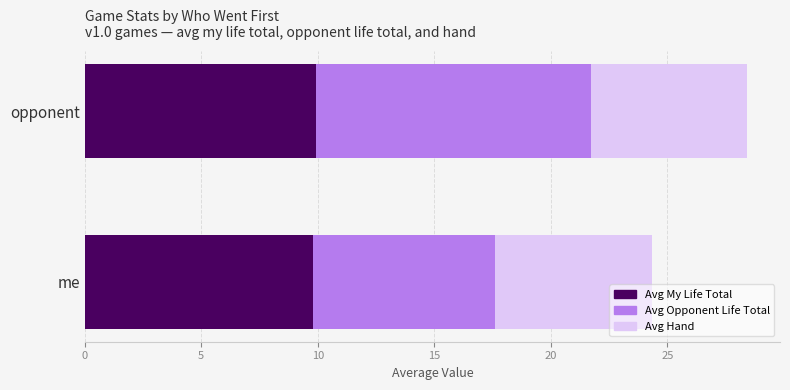

What is the total value across all series at me?

24.4